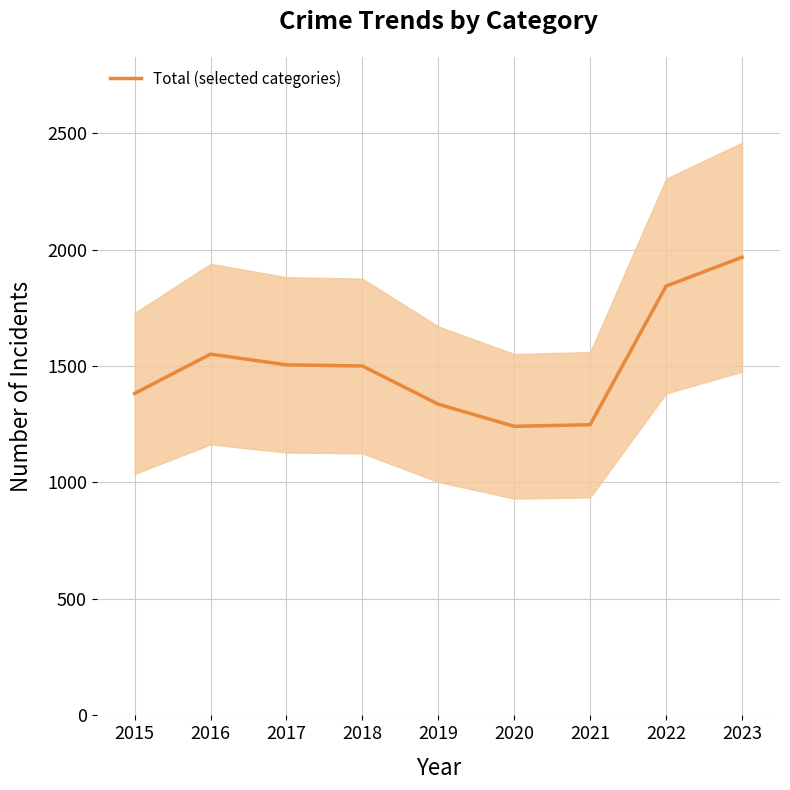

How many interior local valleys (lower than both neighbors) does the data have?

1